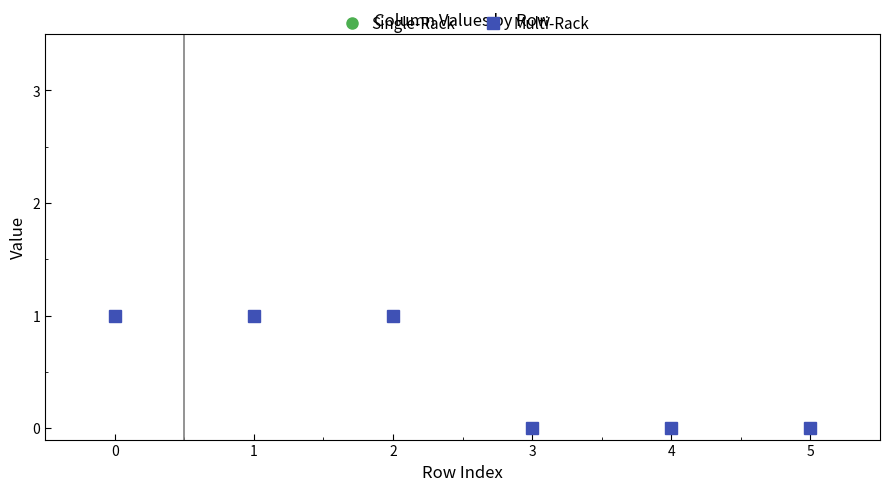

True or false: Multi-Rack and Single-Rack intersect in this chart.

False